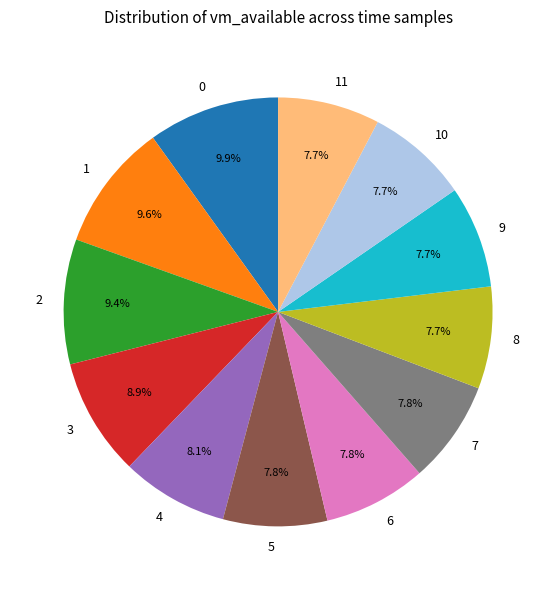

How many slices are in this pie chart?

12